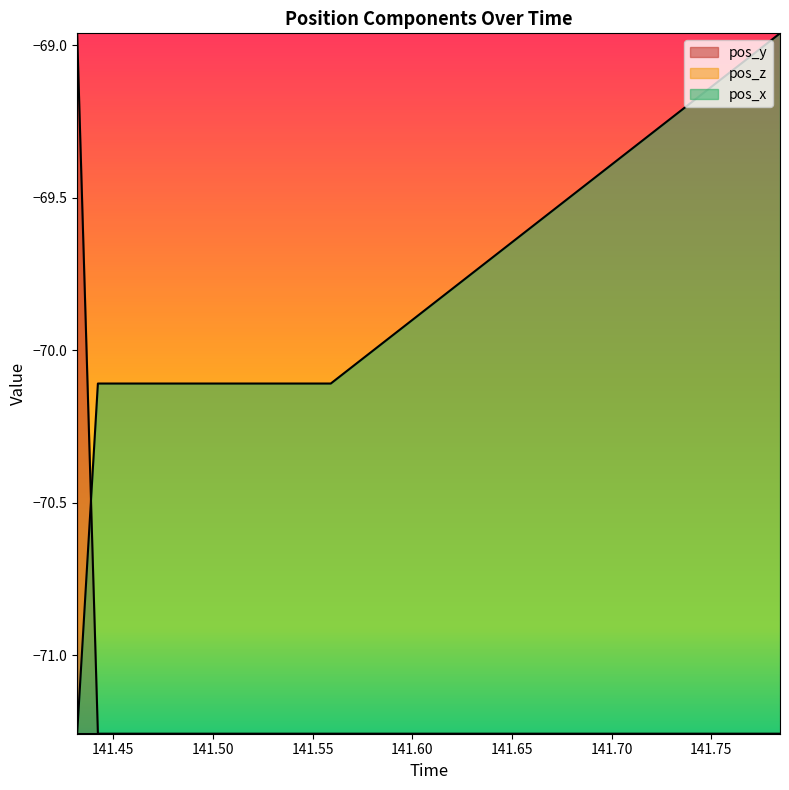

Which series has the largest total across all categories?

pos_x